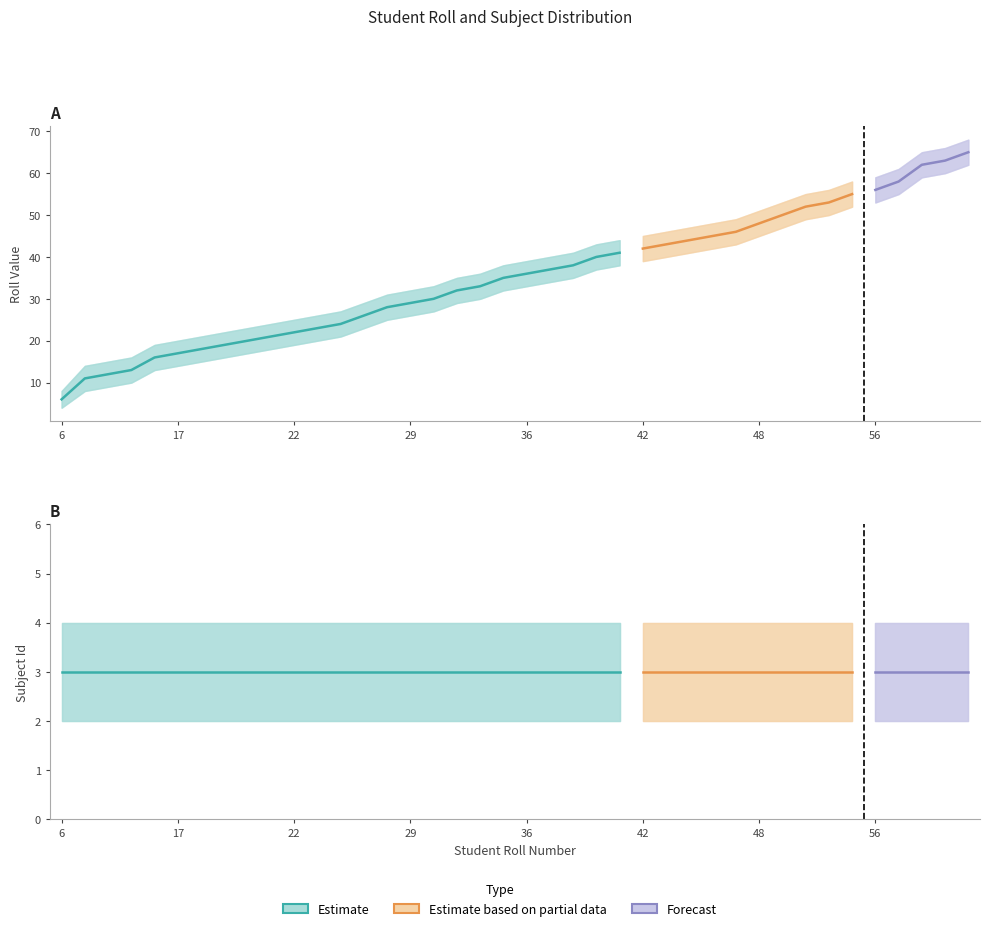

What is the value of the Roll point at the 29th from the left?

45